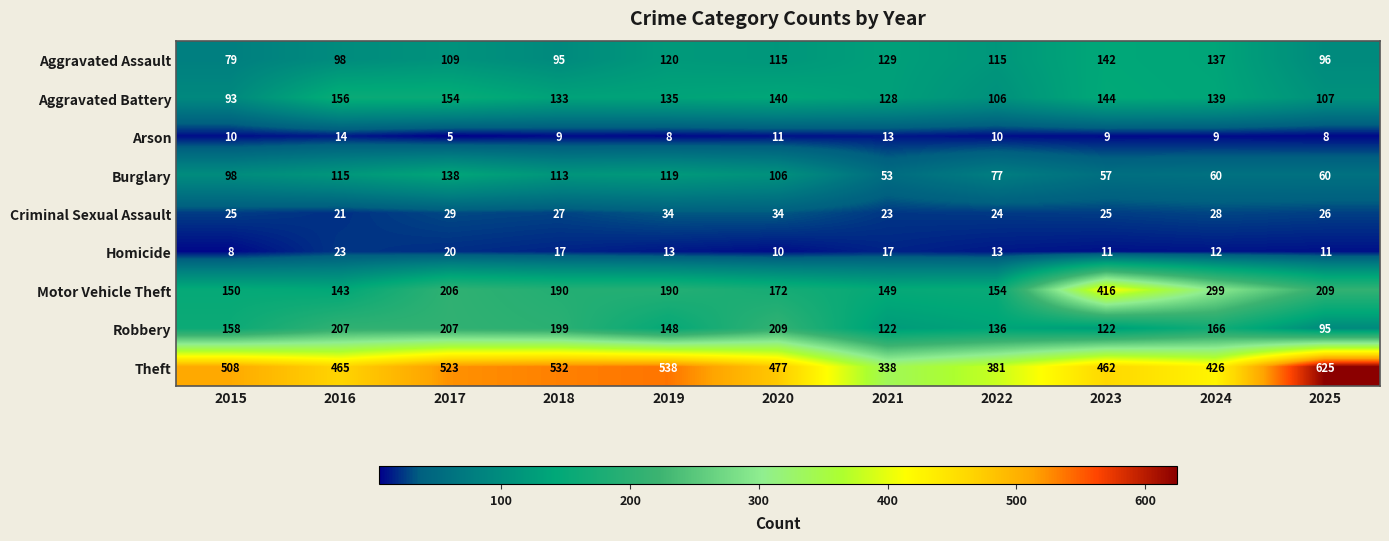

The Arson series shows 10 at 2015. True or false?

True